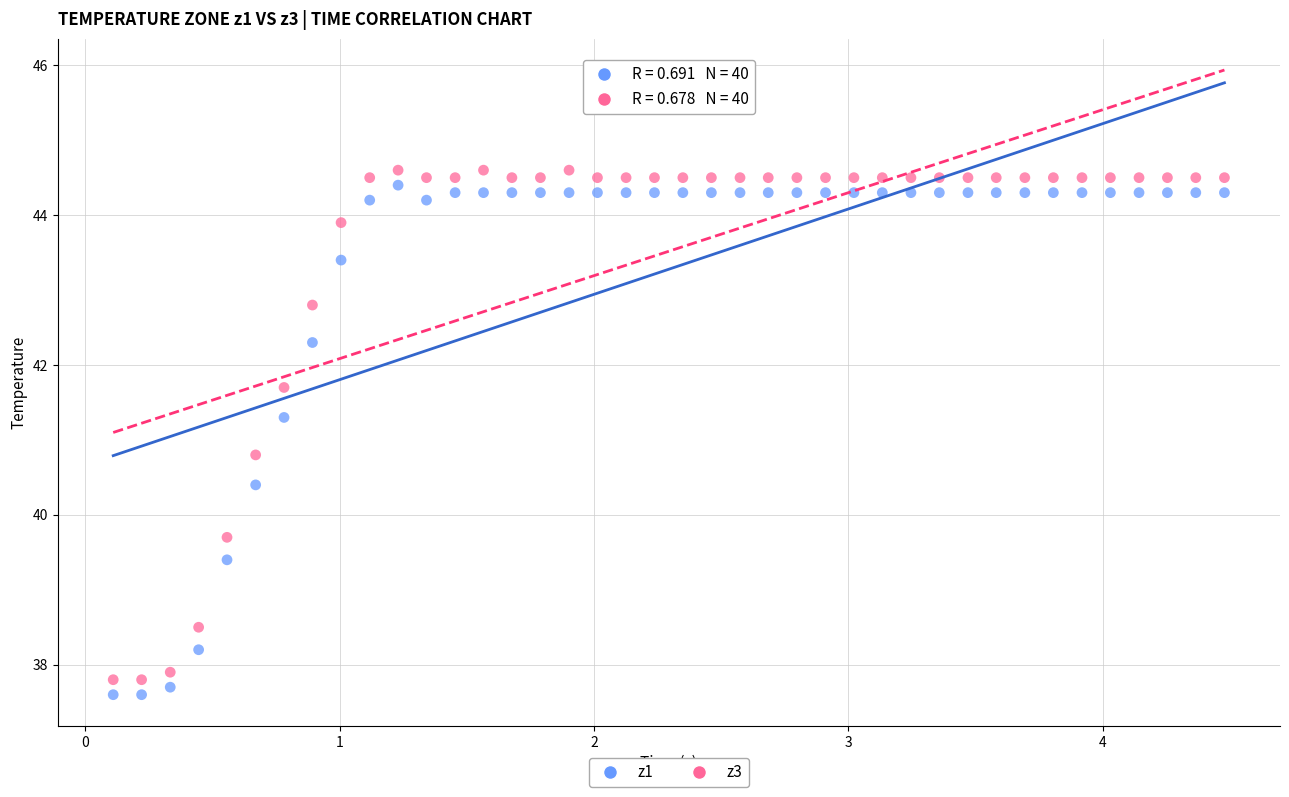

What is the X range (max minus min) for the scatter plot?

4.4